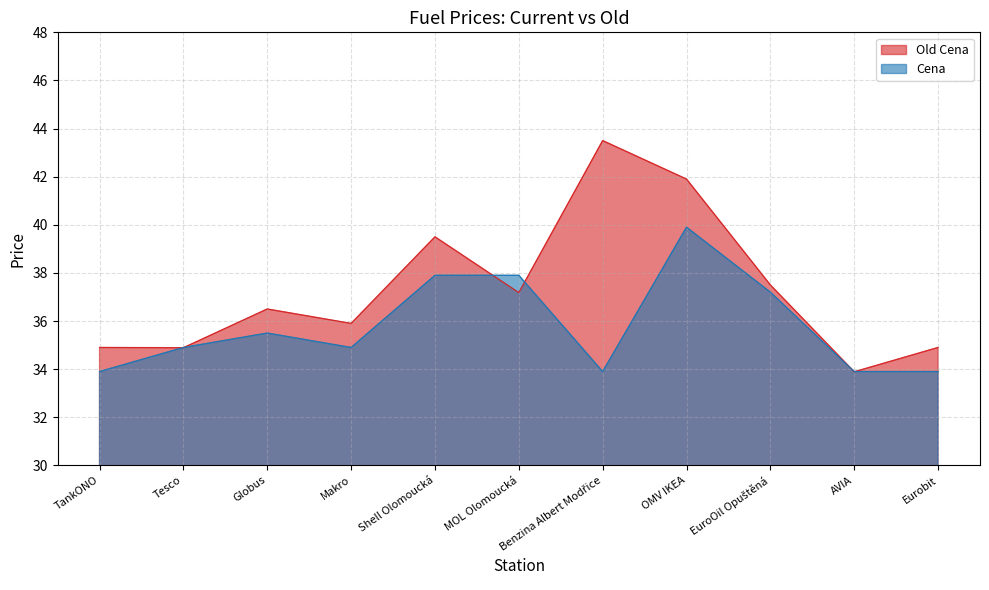

At which category does Old Cena reach its first local peak?

Globus